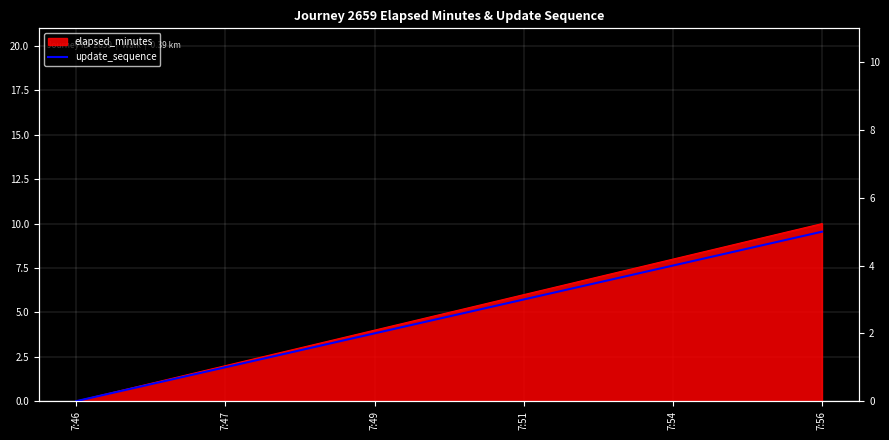

Which category has the highest value across all series?

7:56